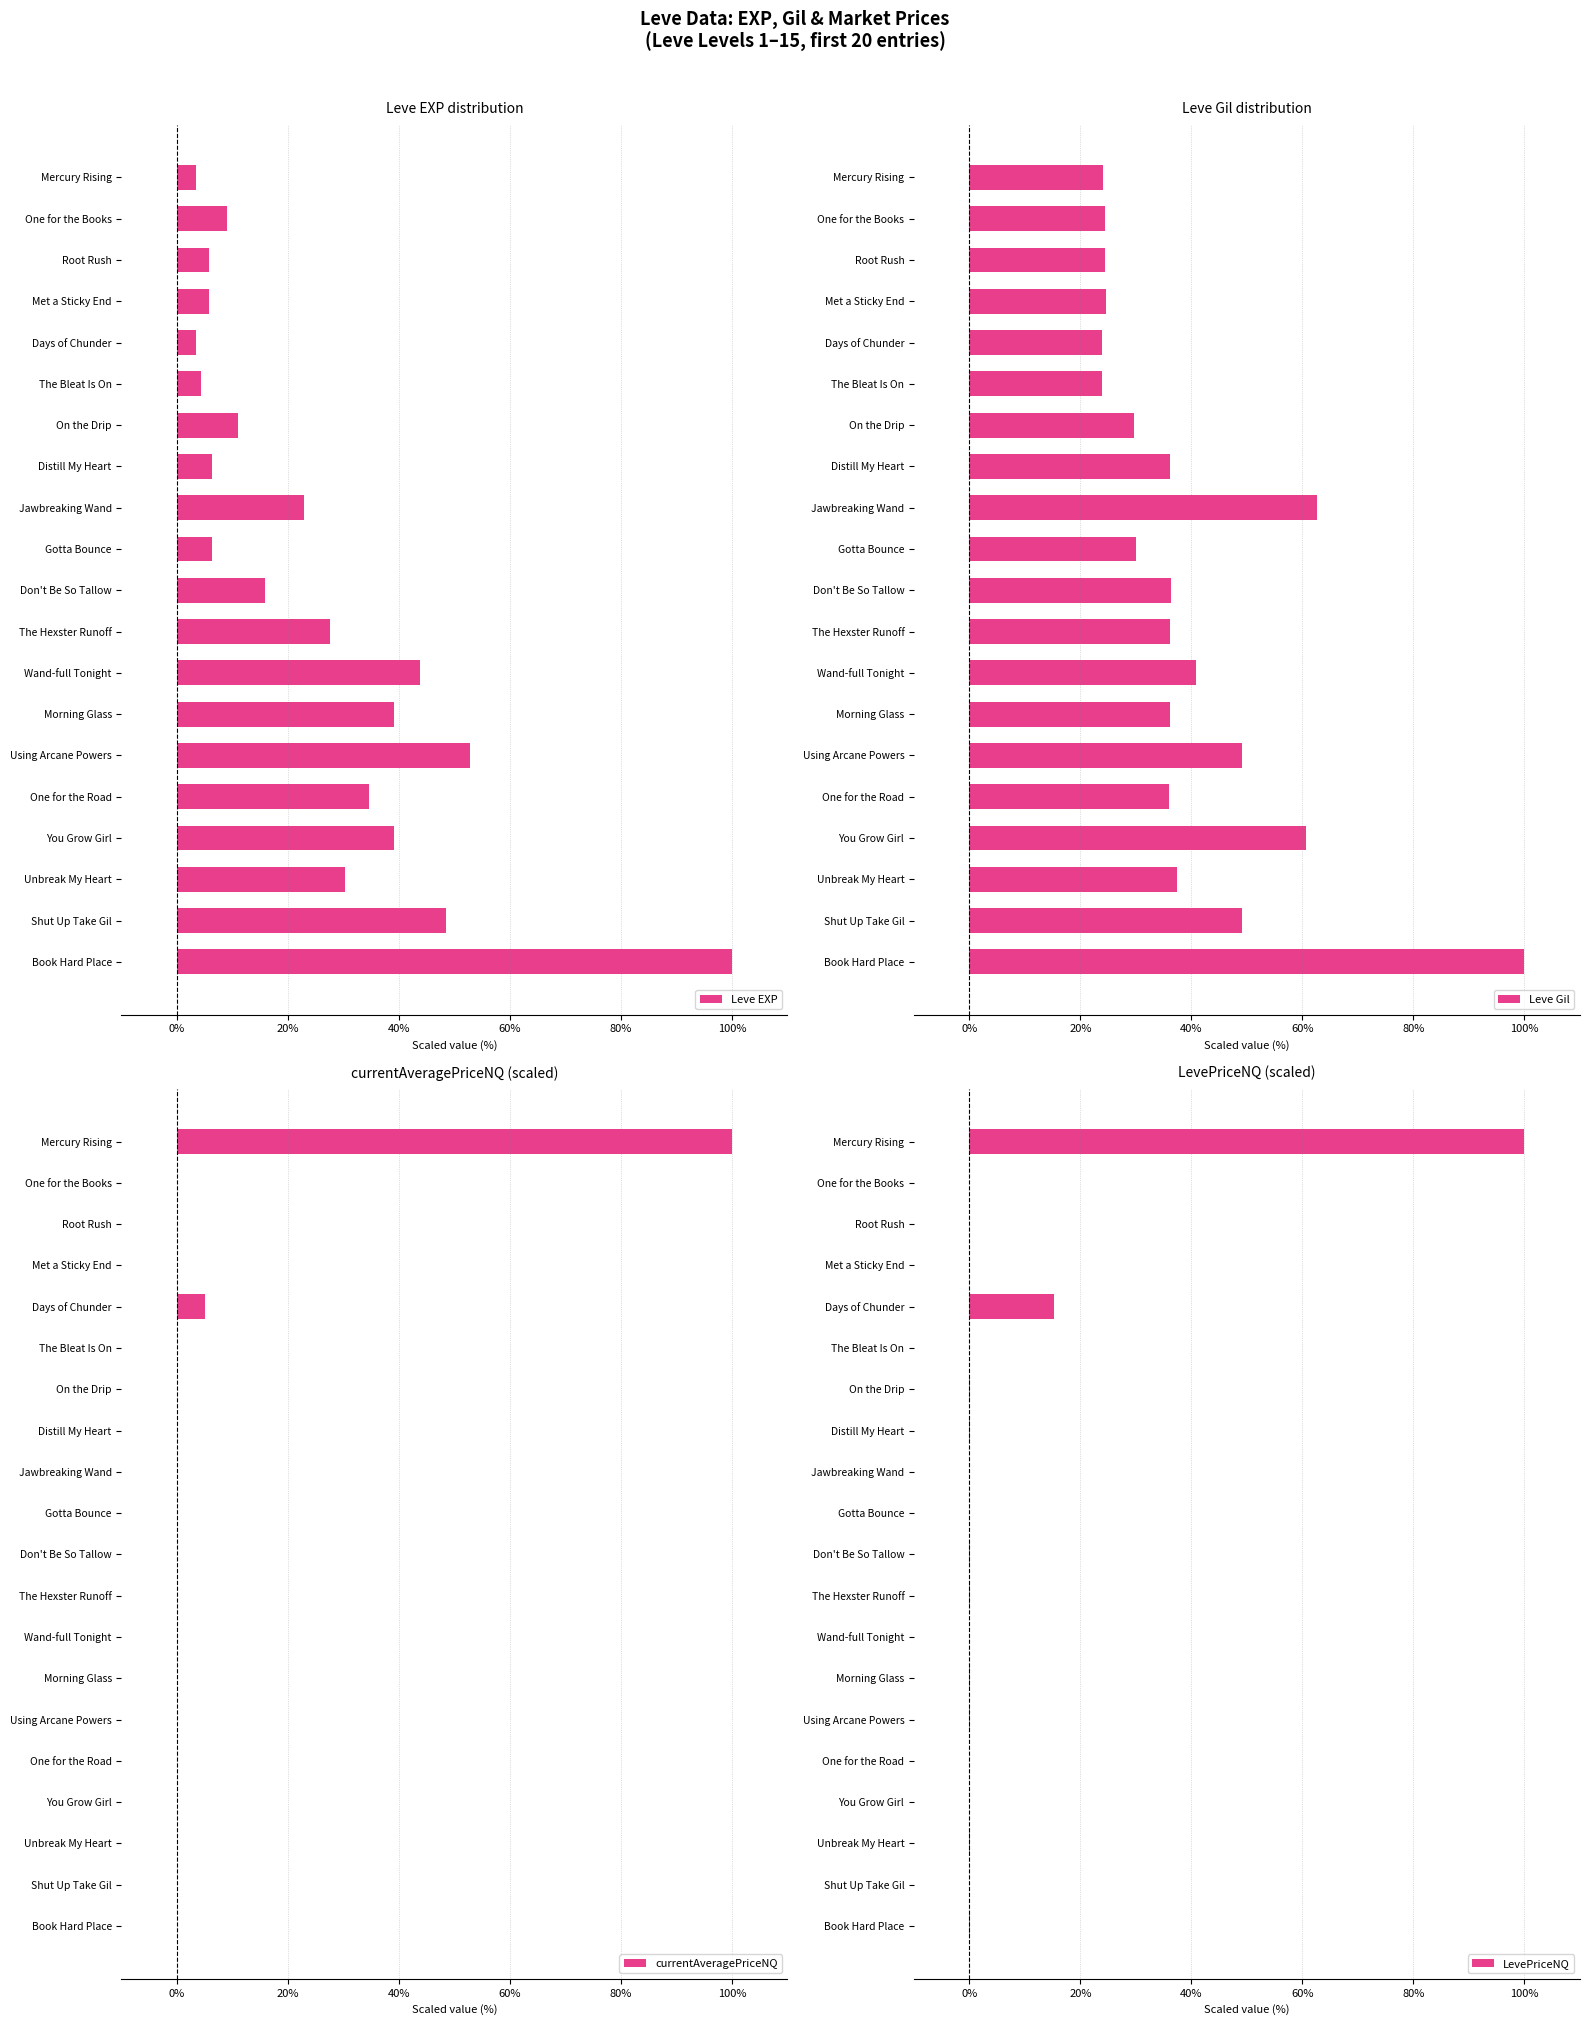

True or false: Leve EXP has a value of 27.6 at The Hexster Runoff.

True